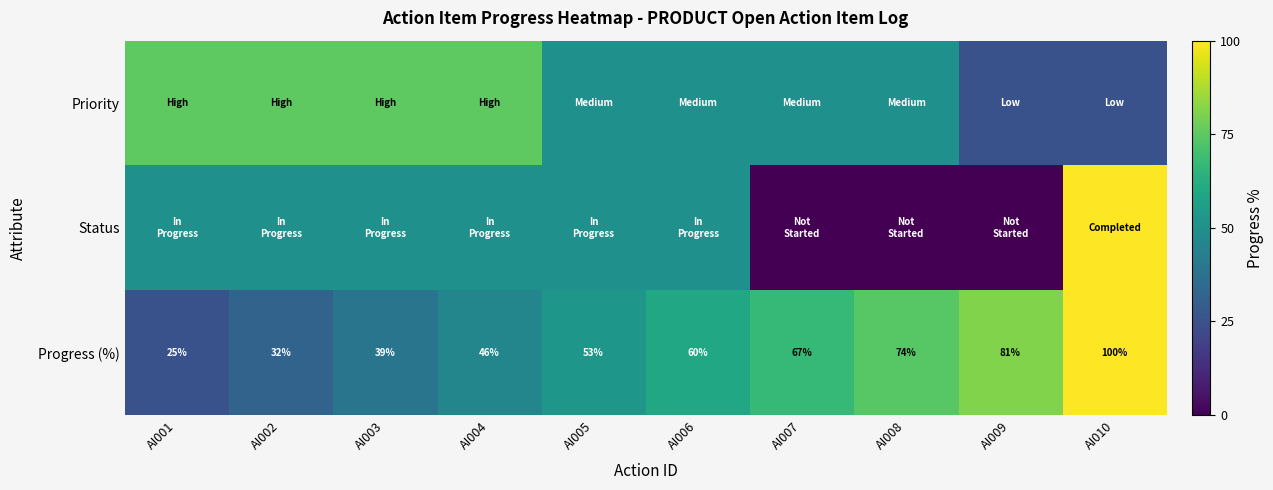

The value of Progress (%) at AI004 is 77. True or false?

False